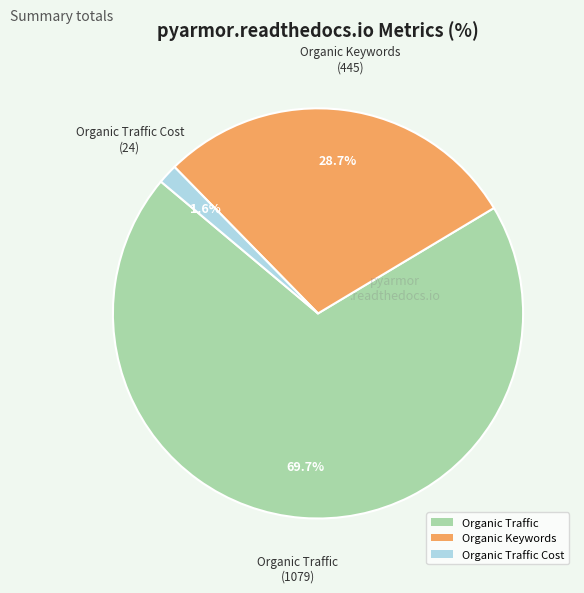

Rank the categories by value from highest to lowest.

Organic Traffic, Organic Keywords, Organic Traffic Cost